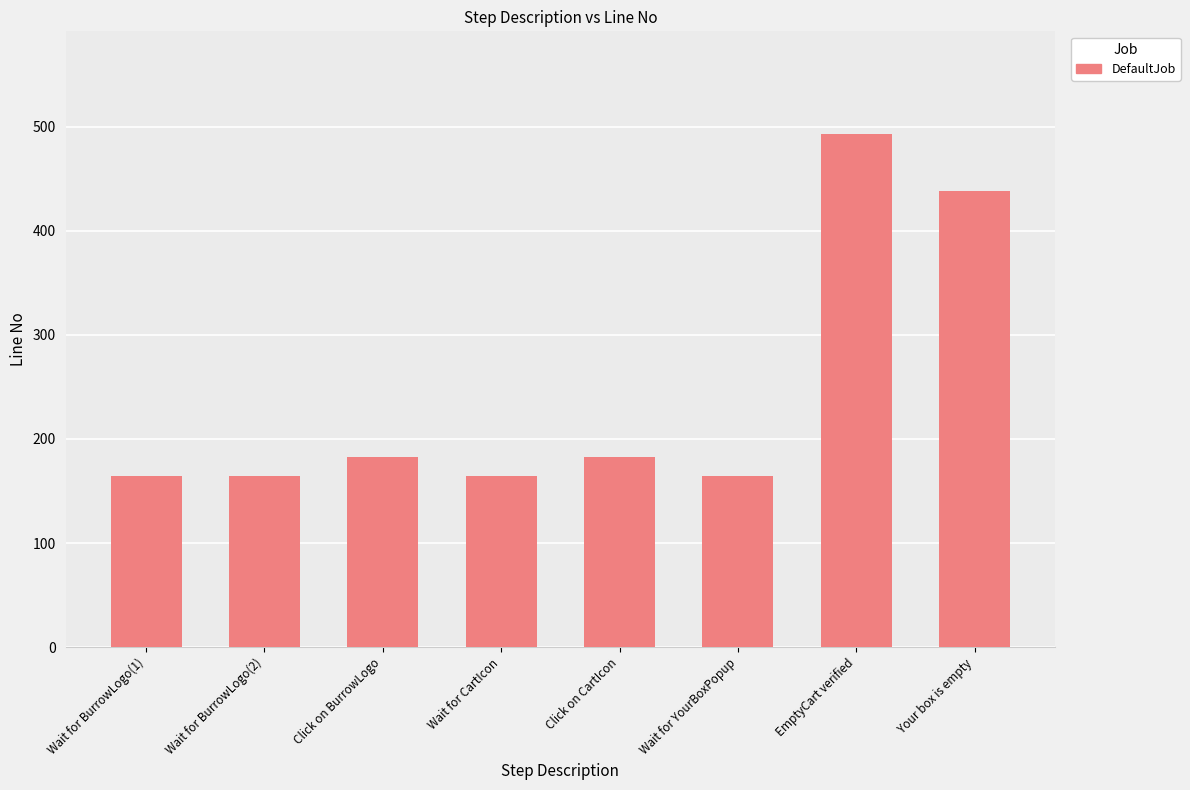

What is the label of the 7th bar from the right?

Wait for BurrowLogo(2)